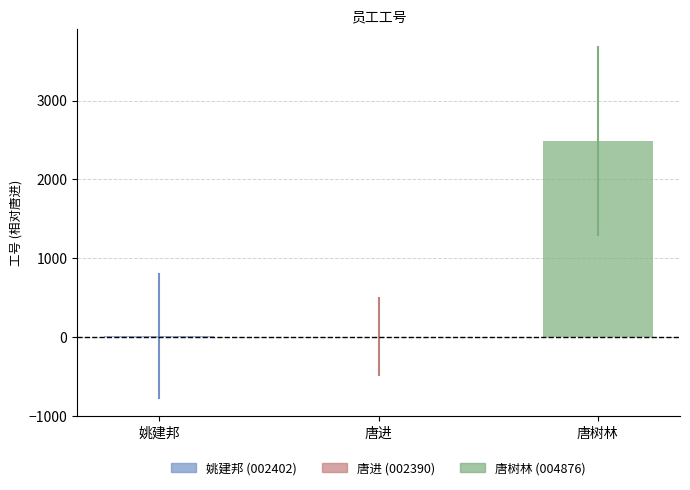

At which label is the value closest to 1243?

姚建邦